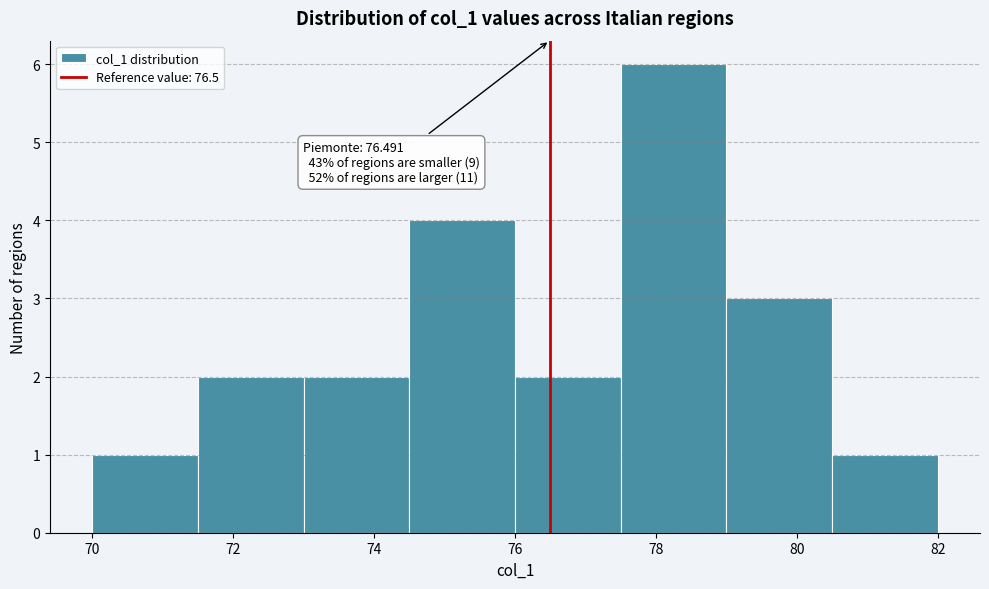

Which range on the x-axis has the tallest bar?

77.5 to 79.0